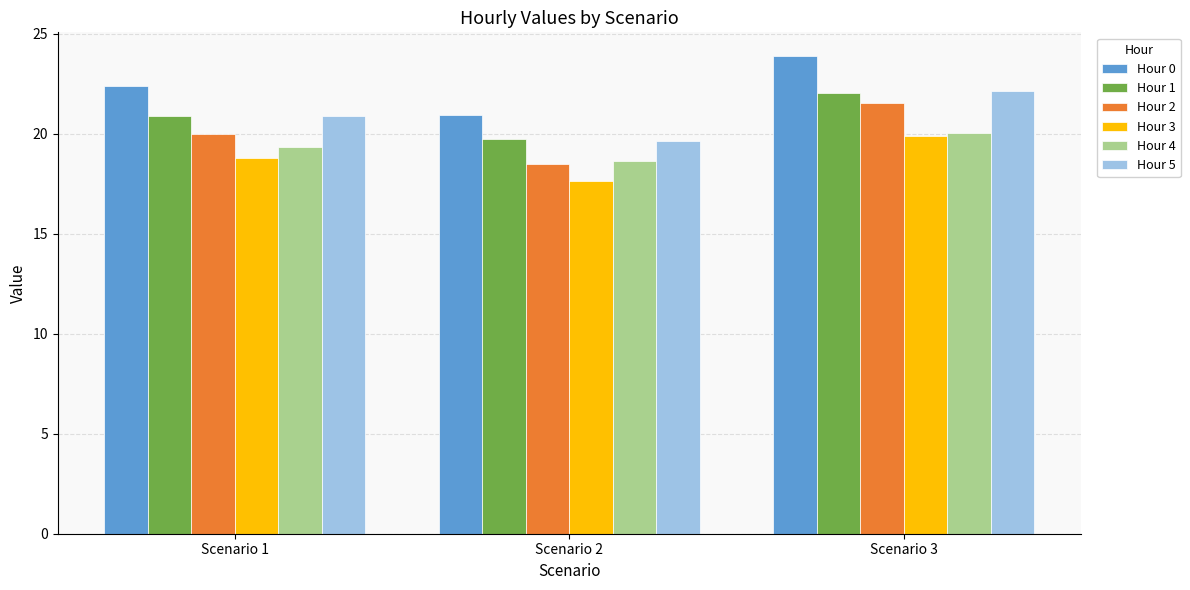

At which label is Hour 0 closest to 22?

Scenario 1